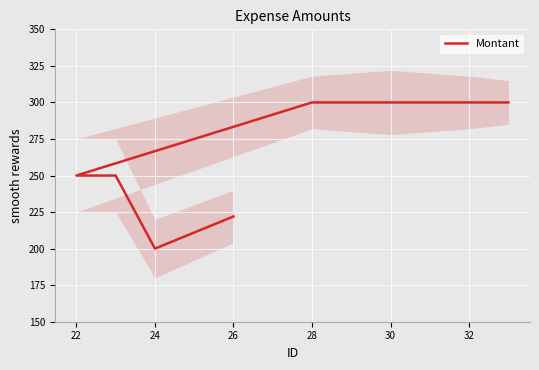

True or false: the data has more than 1 interior local peaks.

False